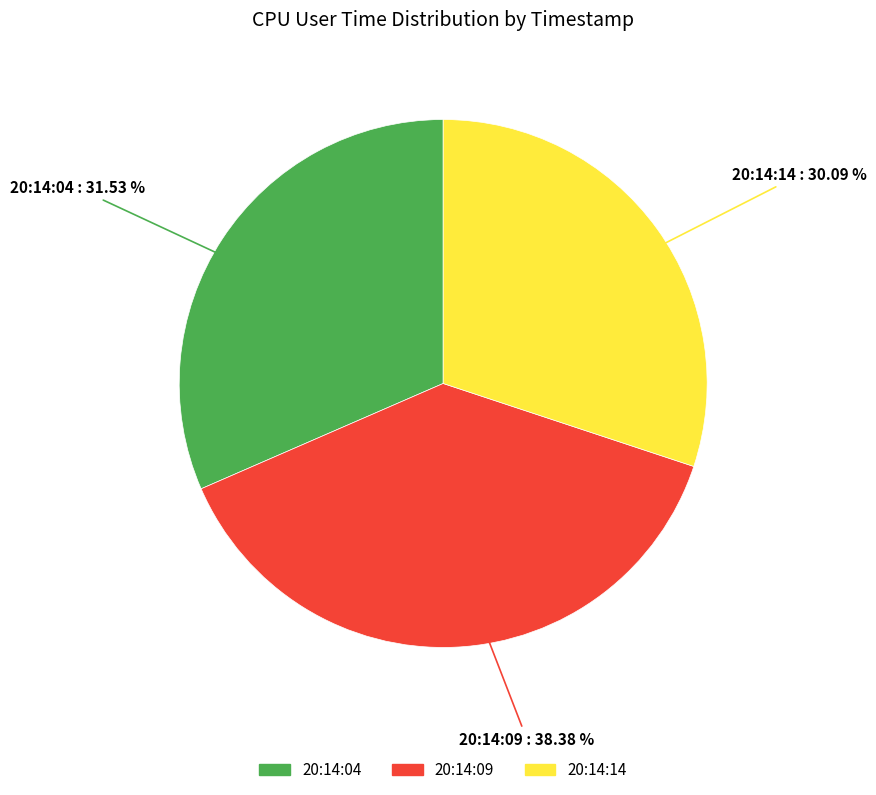

Which slice is the smallest?

20:14:14